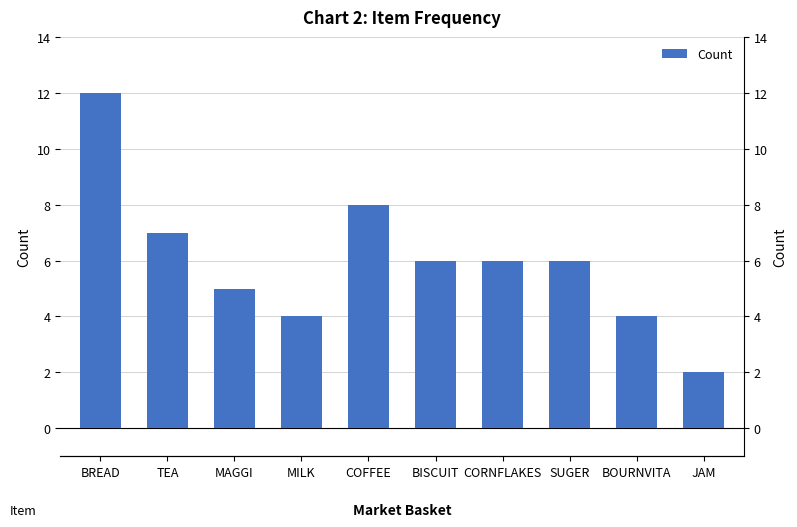

What is the value of the 9th bar from the left?

4